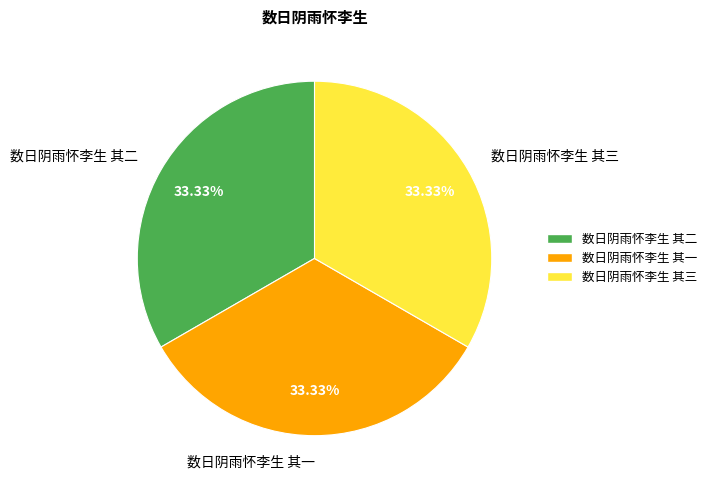

What percentage is NOT represented by 数日阴雨怀李生 其三?

66.7%